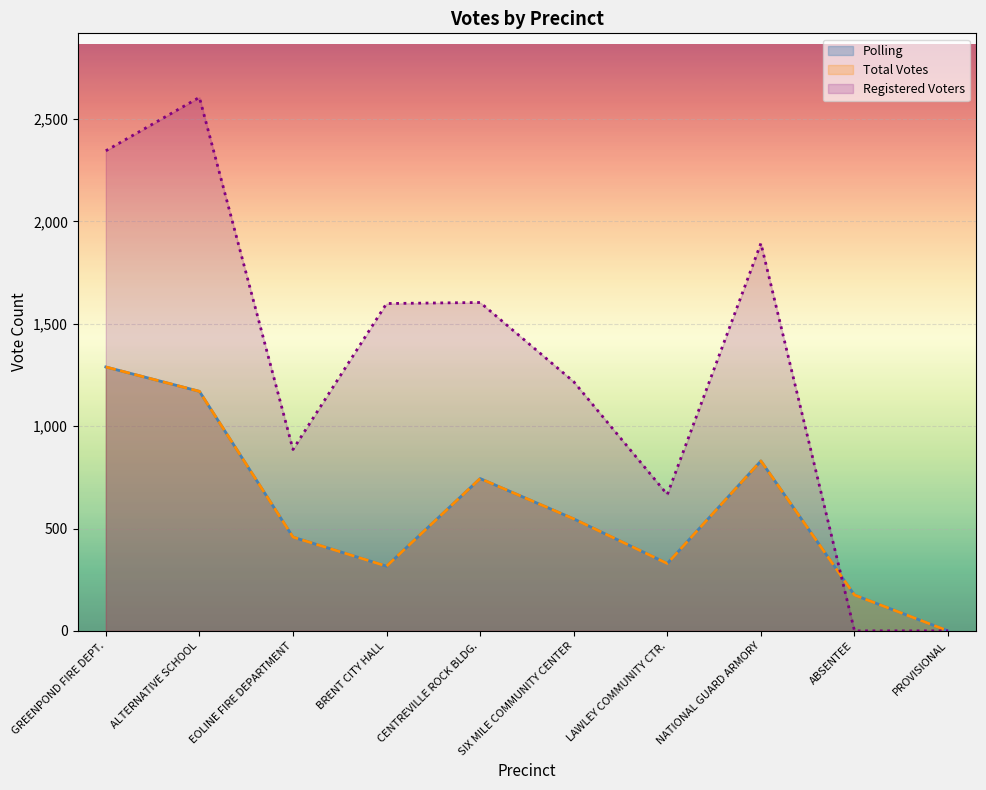

Where does the Polling series first go above 547?

GREENPOND FIRE DEPT.